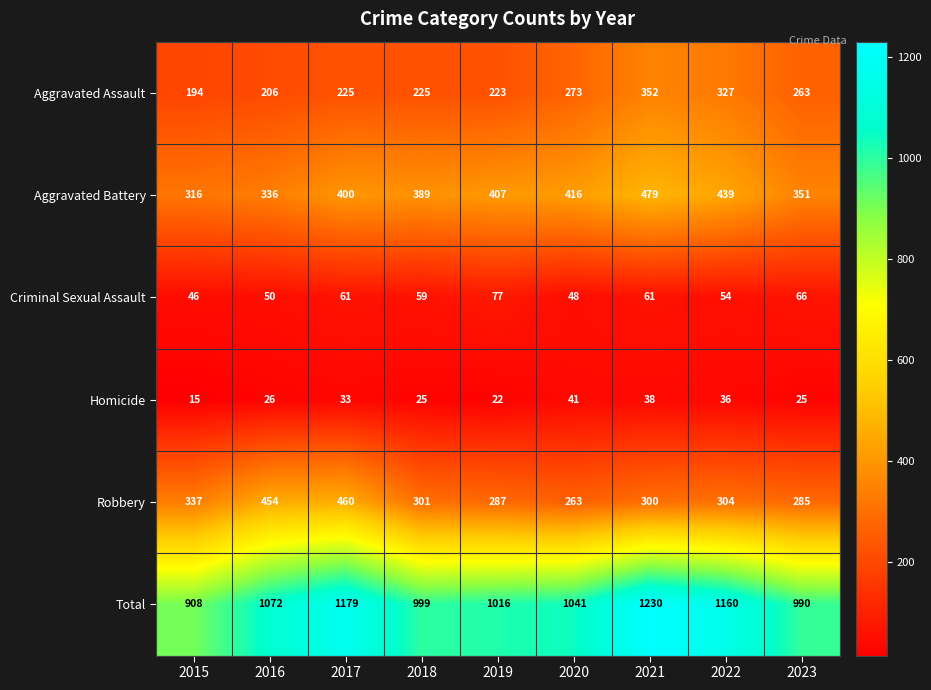

Which category has the lowest value in the Homicide series?

2015